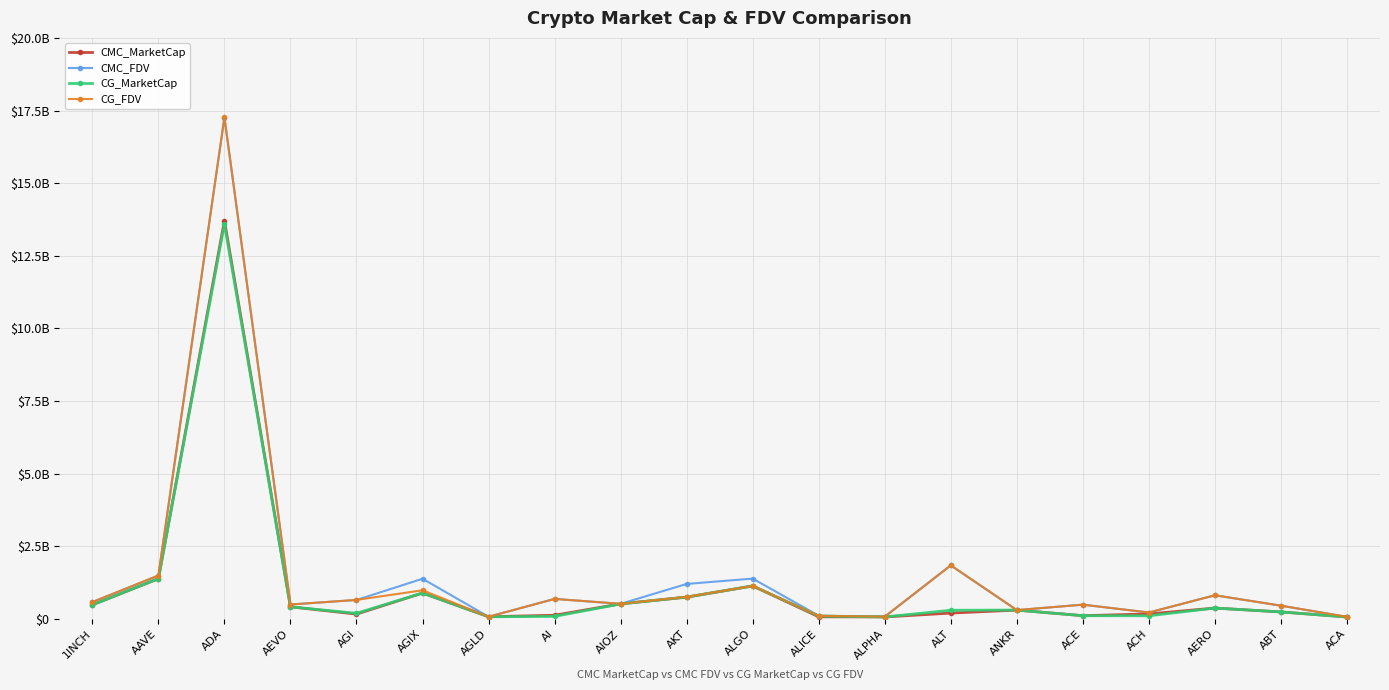

Which has a higher value, ACE or ALGO?

ALGO